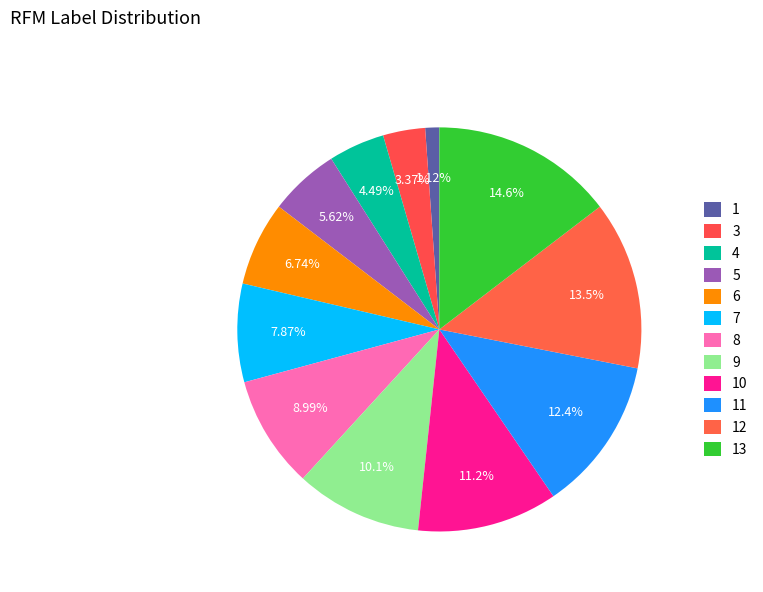

Which category has the biggest portion of the pie?

13